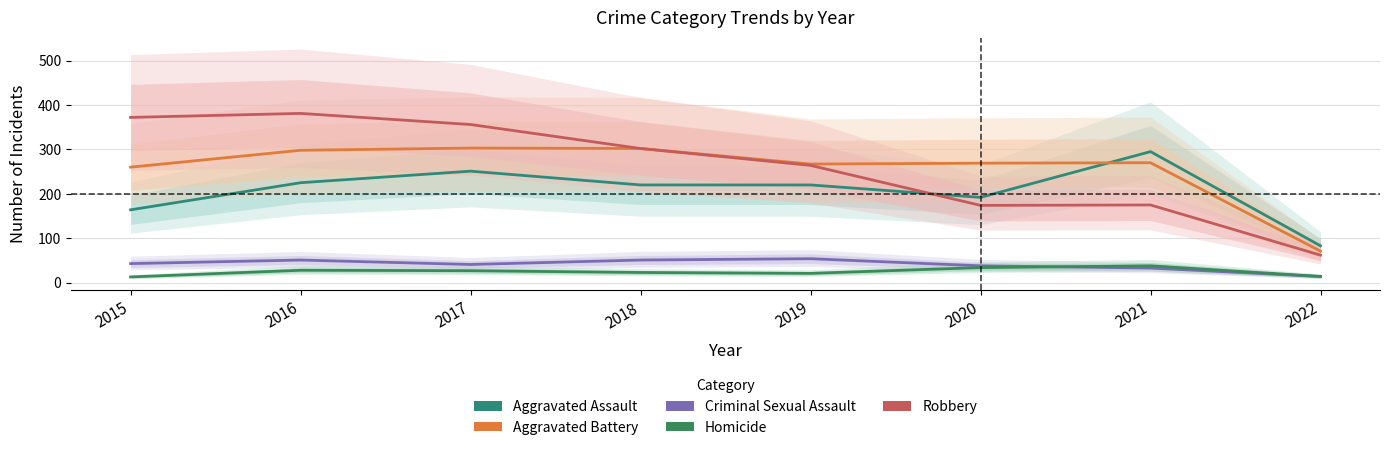

True or false: Aggravated Assault has more than 1 points higher than both neighbors.

True